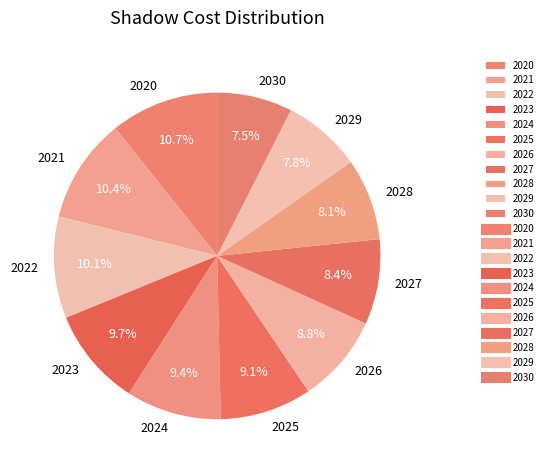

What is the total percentage of 2022 and 2024?

19.5%